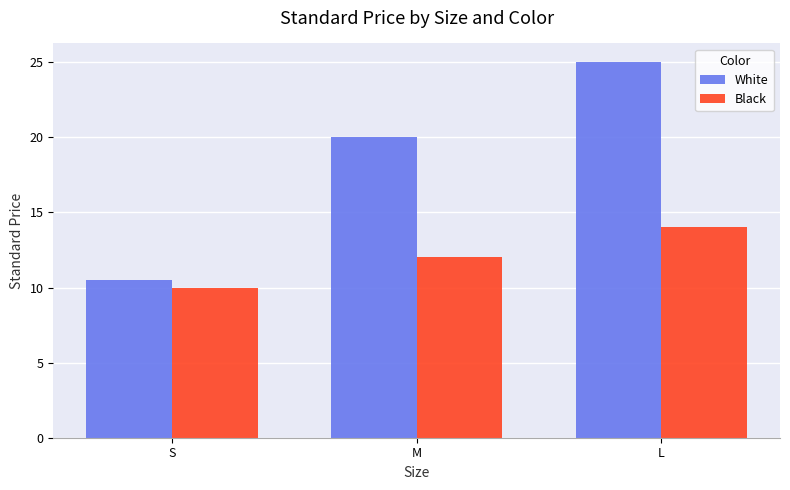

How many bars are there in total?

6